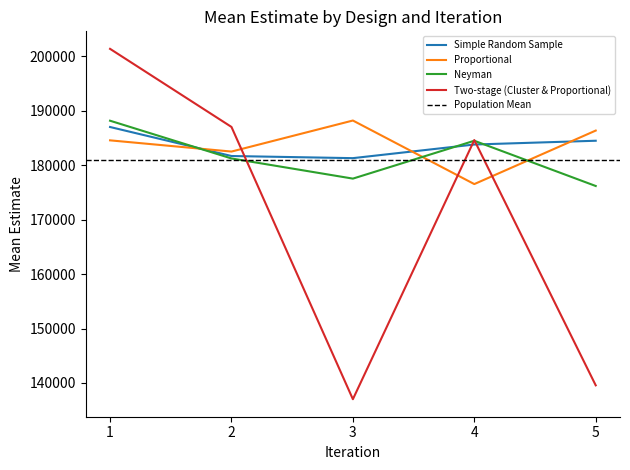

Is it true that Neyman equals 188179 at 1?

True